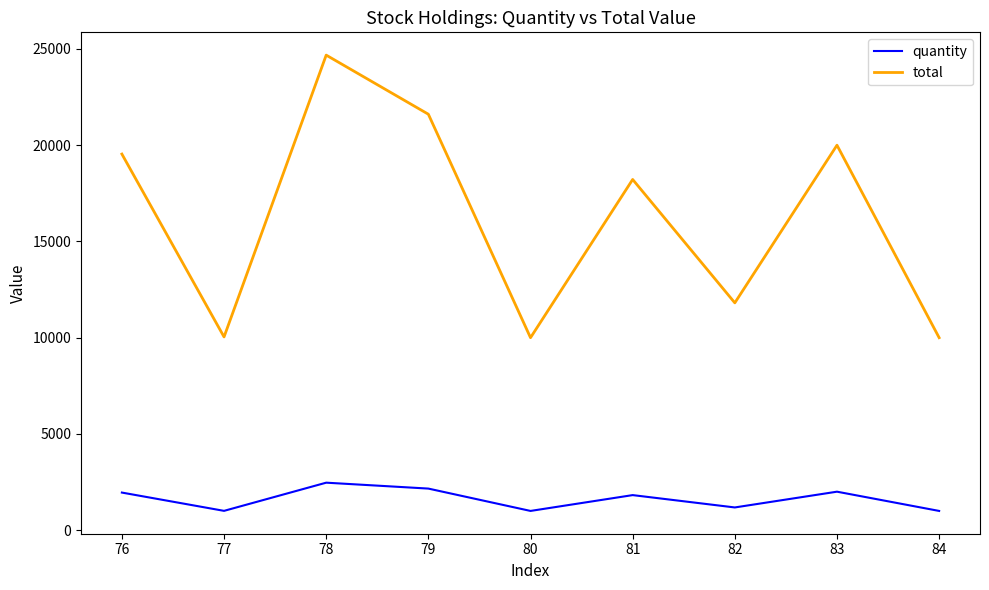

Which series has the largest total across all categories?

total